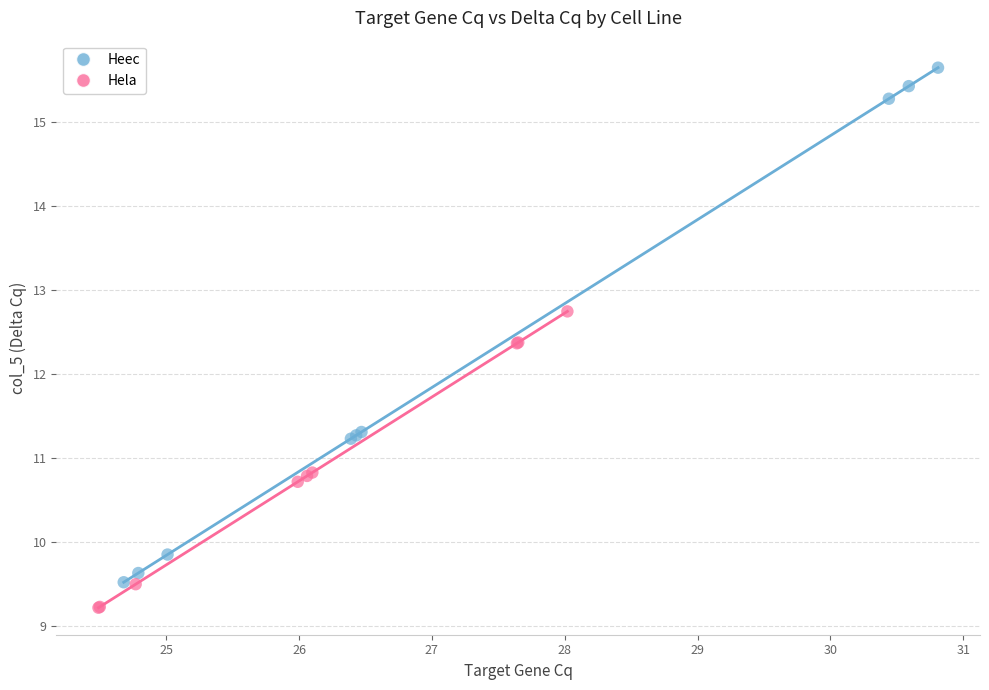

Which series reaches the minimum Y coordinate?

Hela